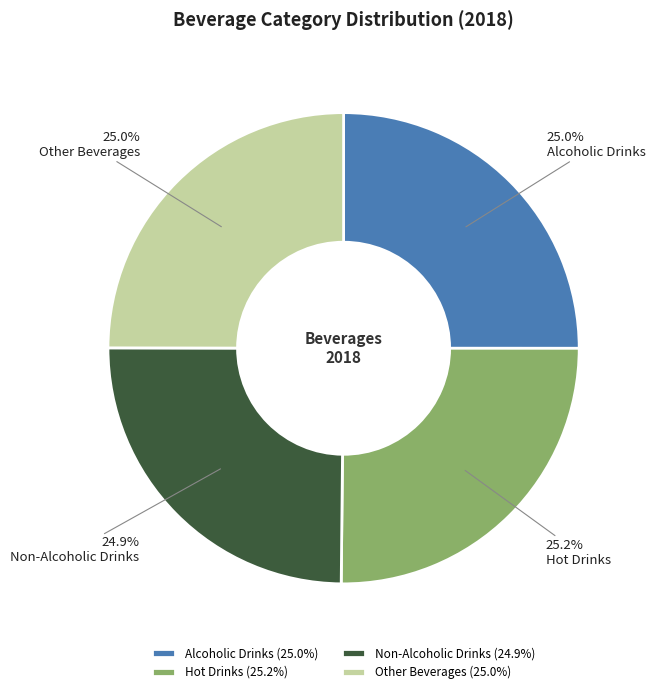

To the nearest percent, what portion does Hot Drinks represent?

25%